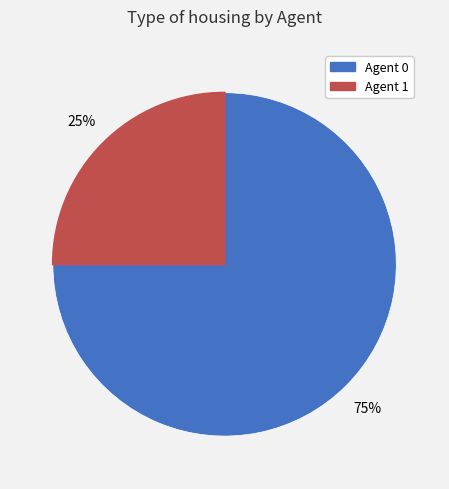

To the nearest percent, what is the average slice percentage?

50%